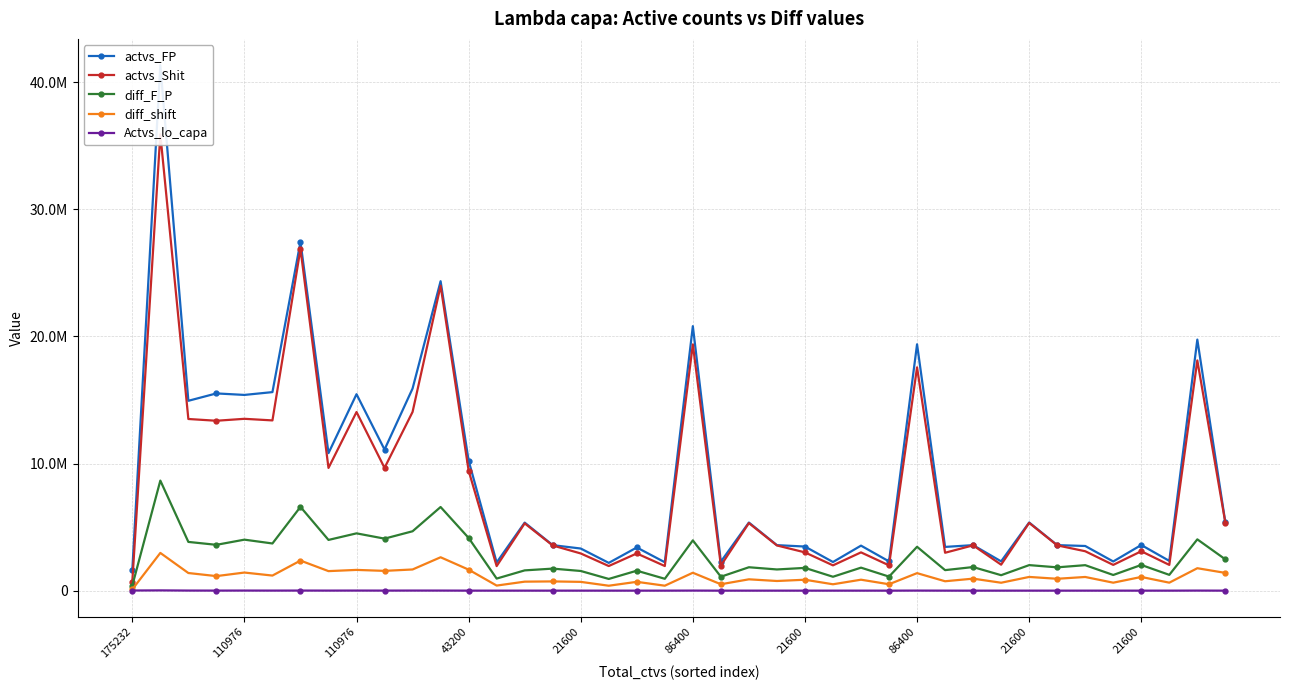

True or false: actvs_FP has a value of 3582239 at 30.

True